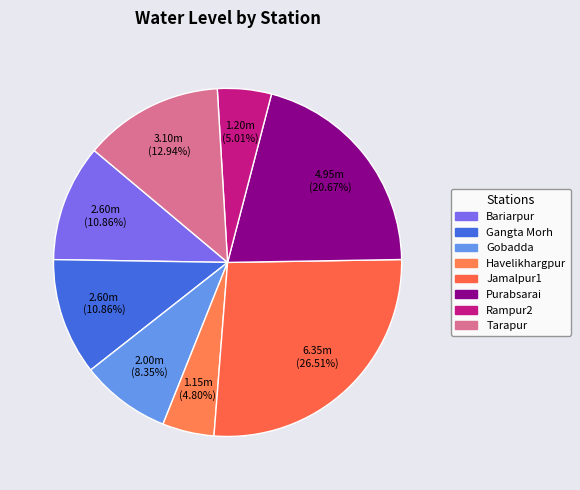

What is the smallest slice in the pie chart?

Havelikhargpur